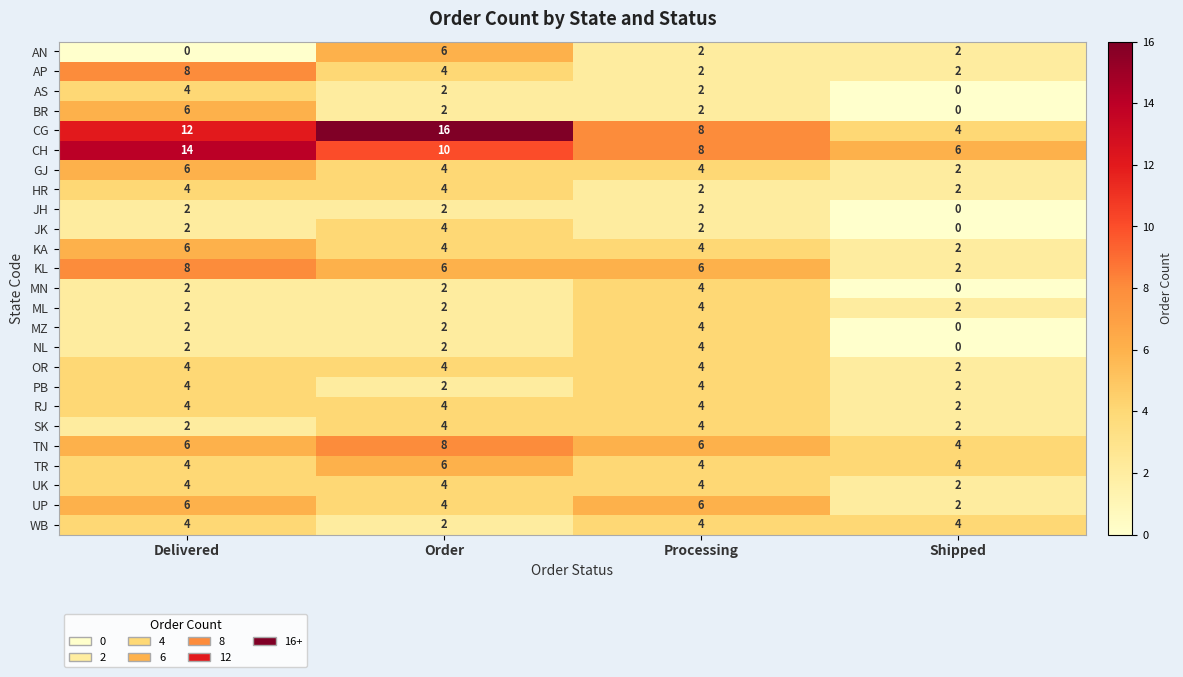

Count the JK values in the range 2 to 4.

3